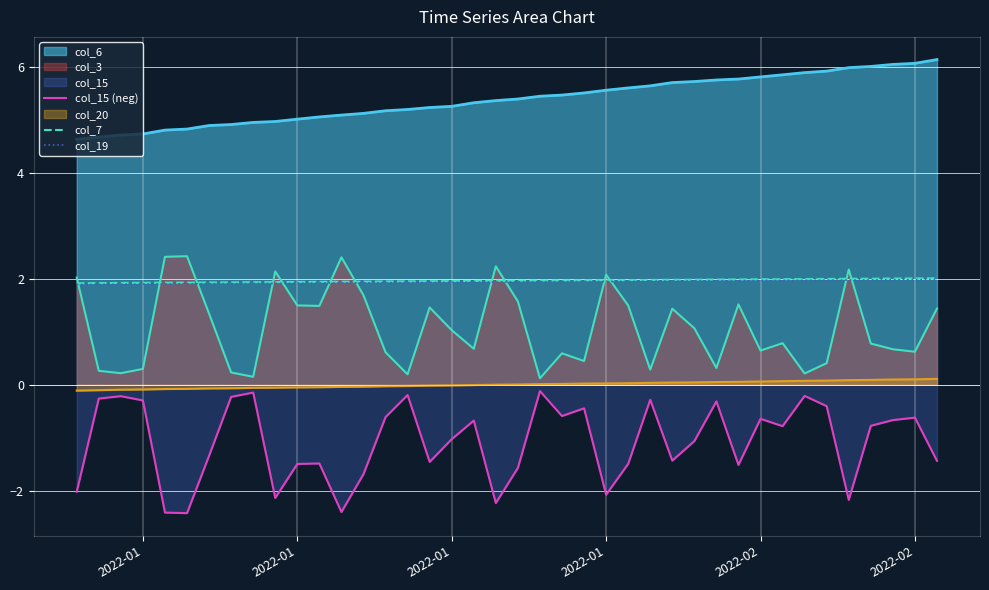

True or false: col_19 has a value of 1.0 at 12.

False